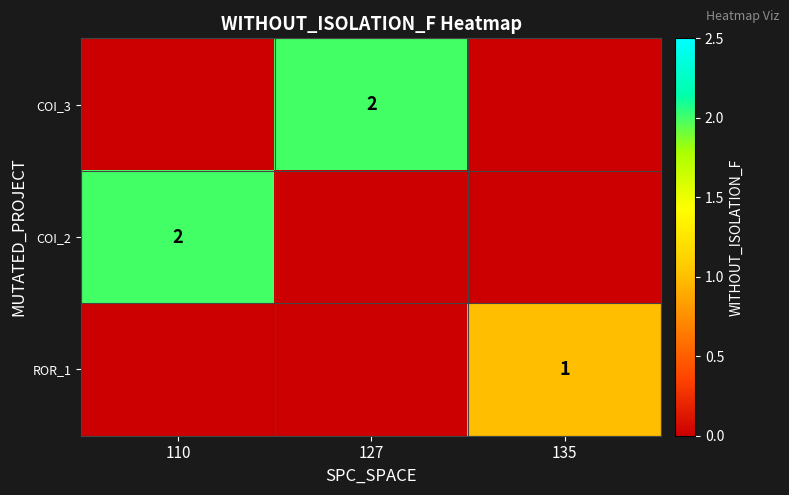

Is it true that COI_2 equals 2 at 110?

True